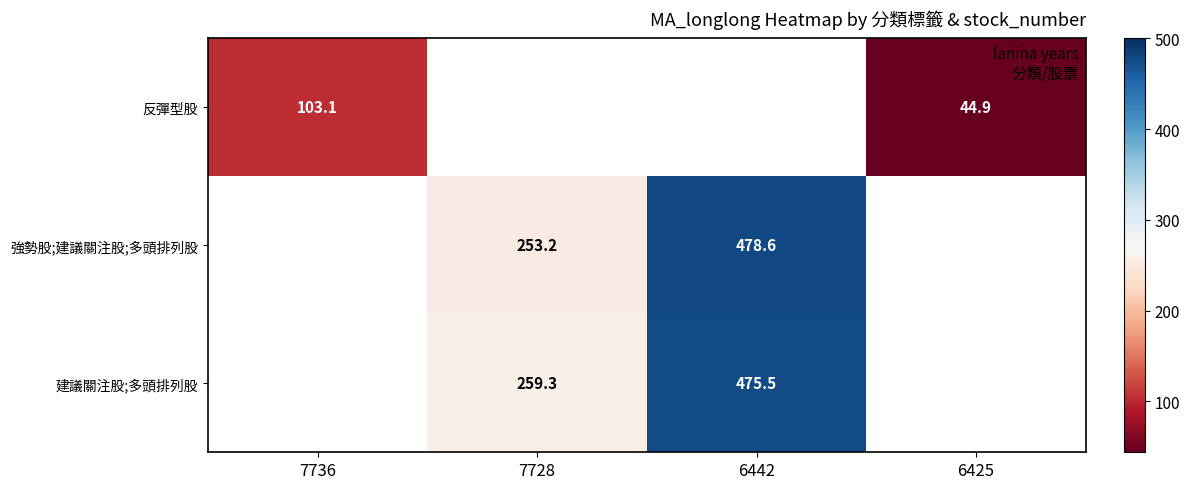

Where does the 建議關注股;多頭排列股 series first go above 475?

6442